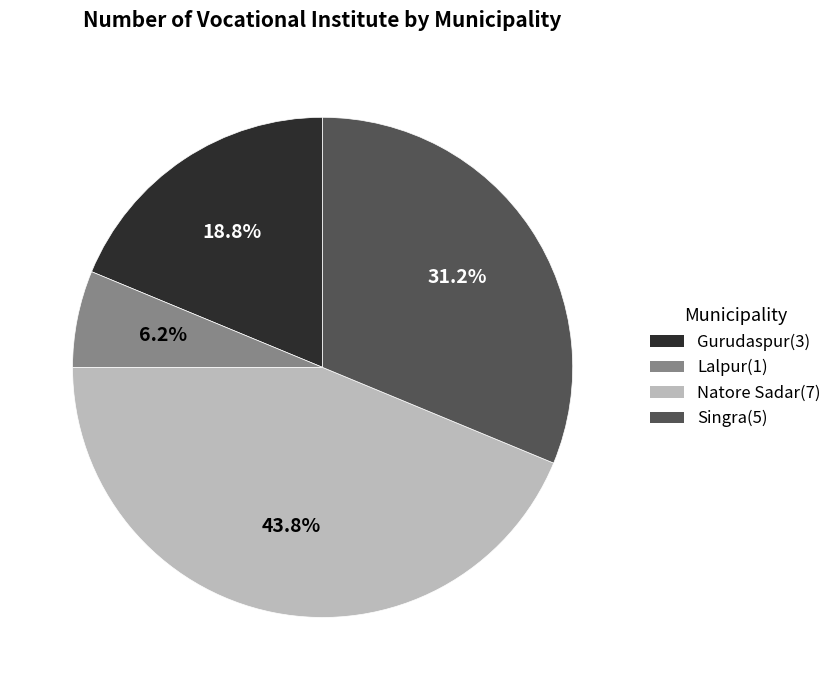

Do Singra and Lalpur together represent more than half of the pie?

No